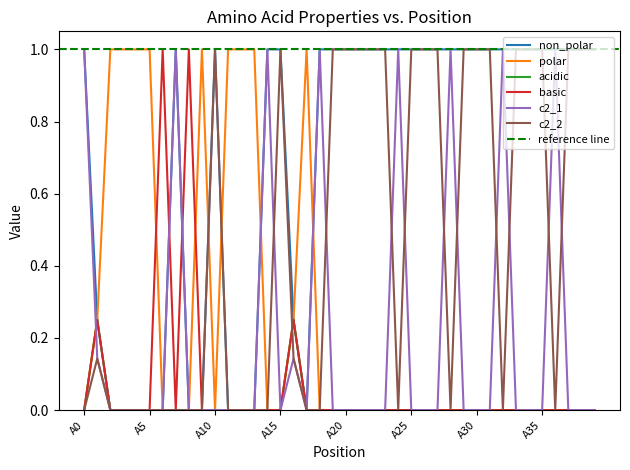

How many interior local peaks does the basic series have?

4